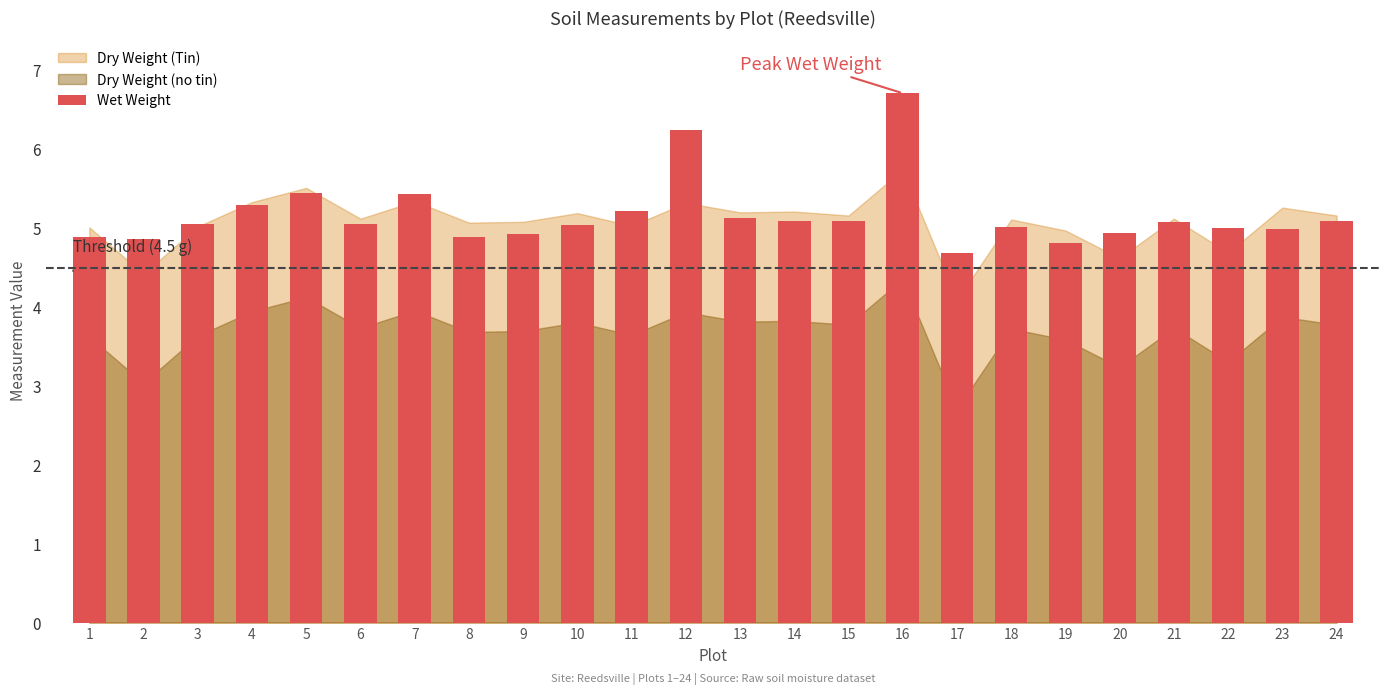

The chart shows a value of 7.7 at 11. True or false?

False